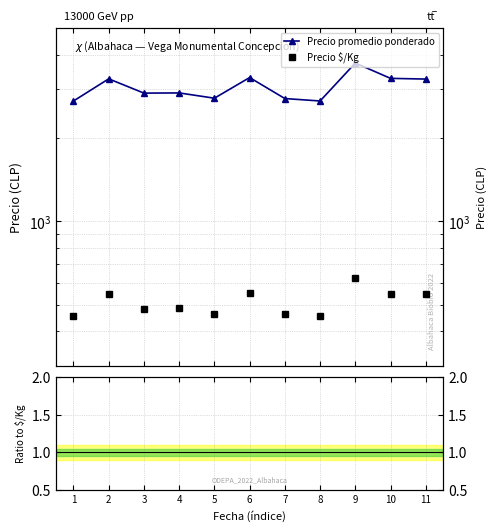

What is the sum of all Precio promedio ponderado values?

33692.0